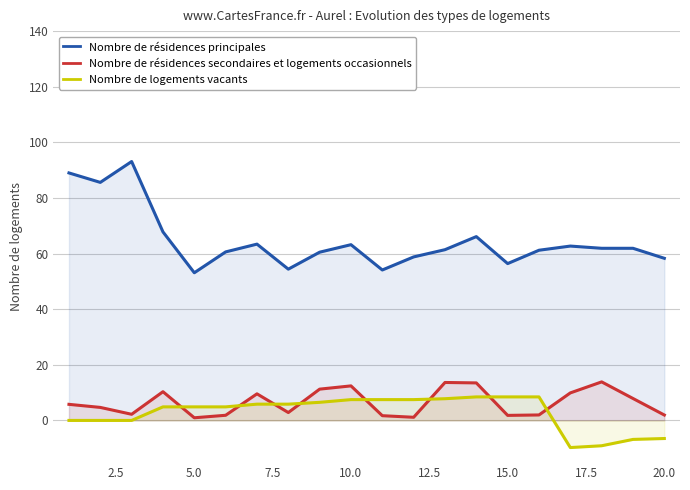

Which series ends up on top after the final intersection of Nombre de logements vacants and Nombre de résidences secondaires et logements occasionnels?

Nombre de résidences secondaires et logements occasionnels